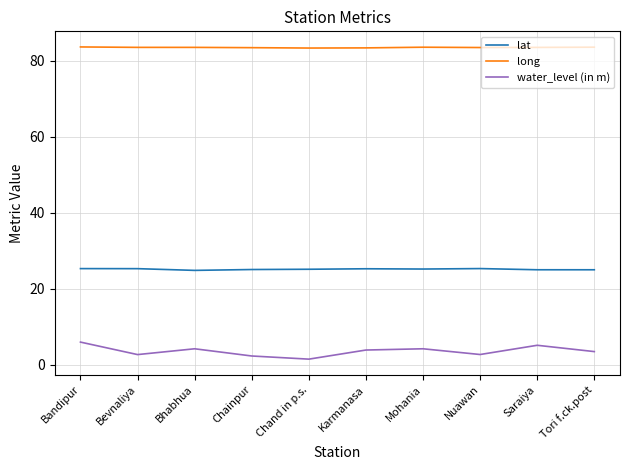

Is it true that long equals 49.1 at Karmanasa?

False